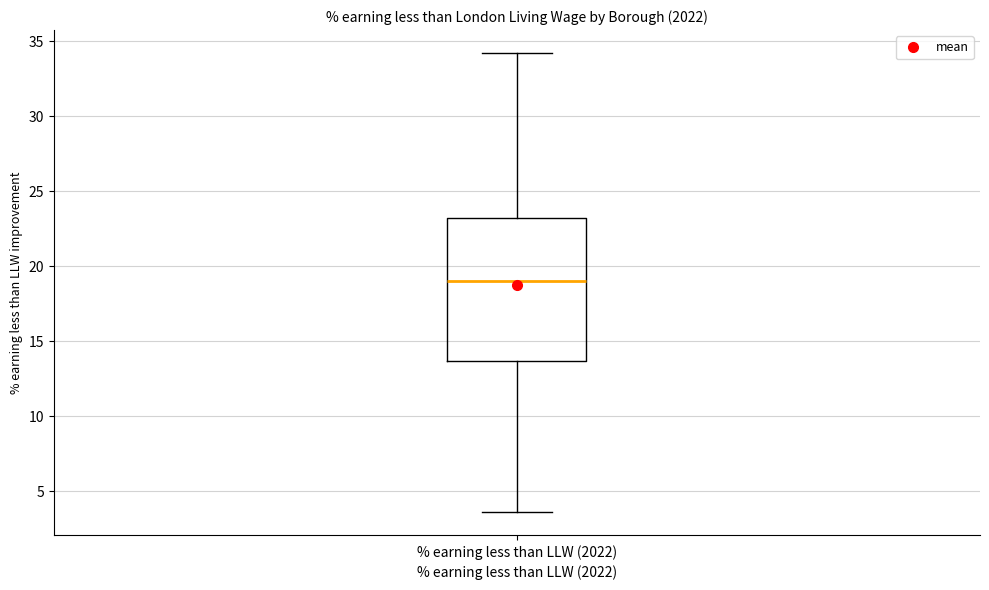

Where is the lower edge of the box for % earning less than LLW (2022) on the y-axis? The values are not printed on the chart, so give them approximately, as read against the axis.

13.5